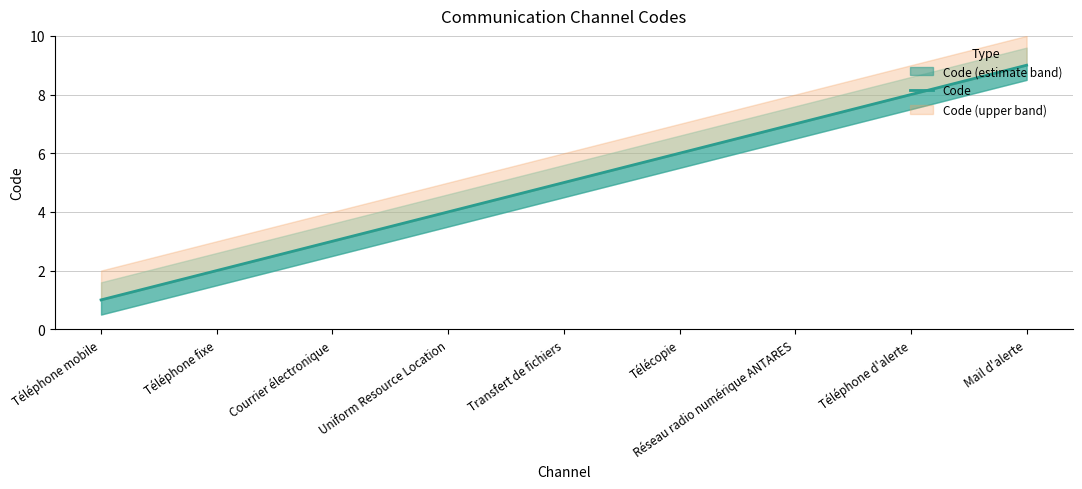

Rank the categories by value from lowest to highest.

Téléphone mobile, Téléphone fixe, Courrier électronique, Uniform Resource Location, Transfert de fichiers, Télécopie, Réseau radio numérique ANTARES, Téléphone d'alerte, Mail d'alerte